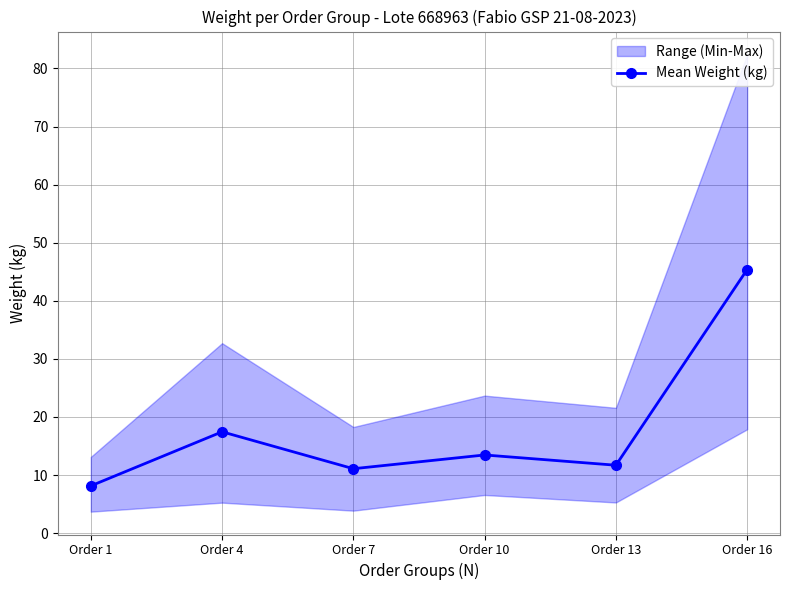

What is the value of the 6th point from the left?

45.4